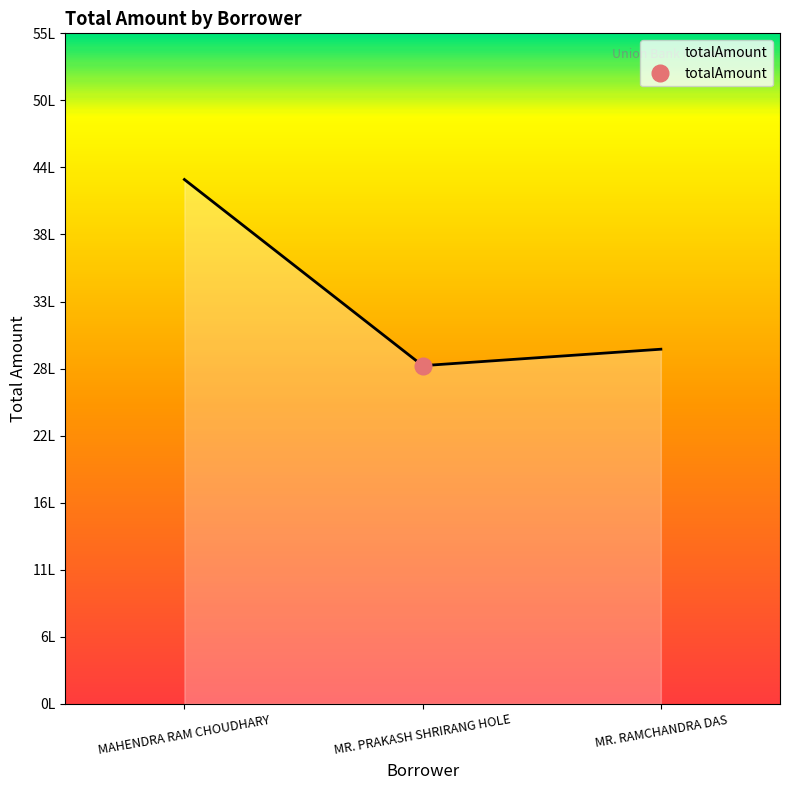

What is the maximum value shown in the chart?

43.0